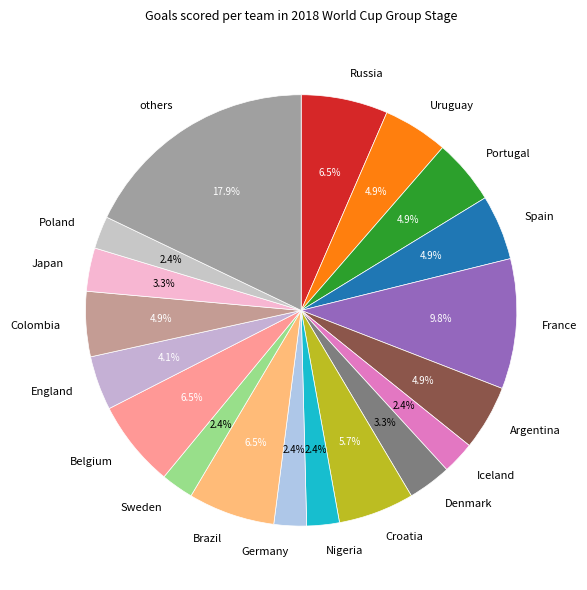

What is the largest slice in the pie chart?

others